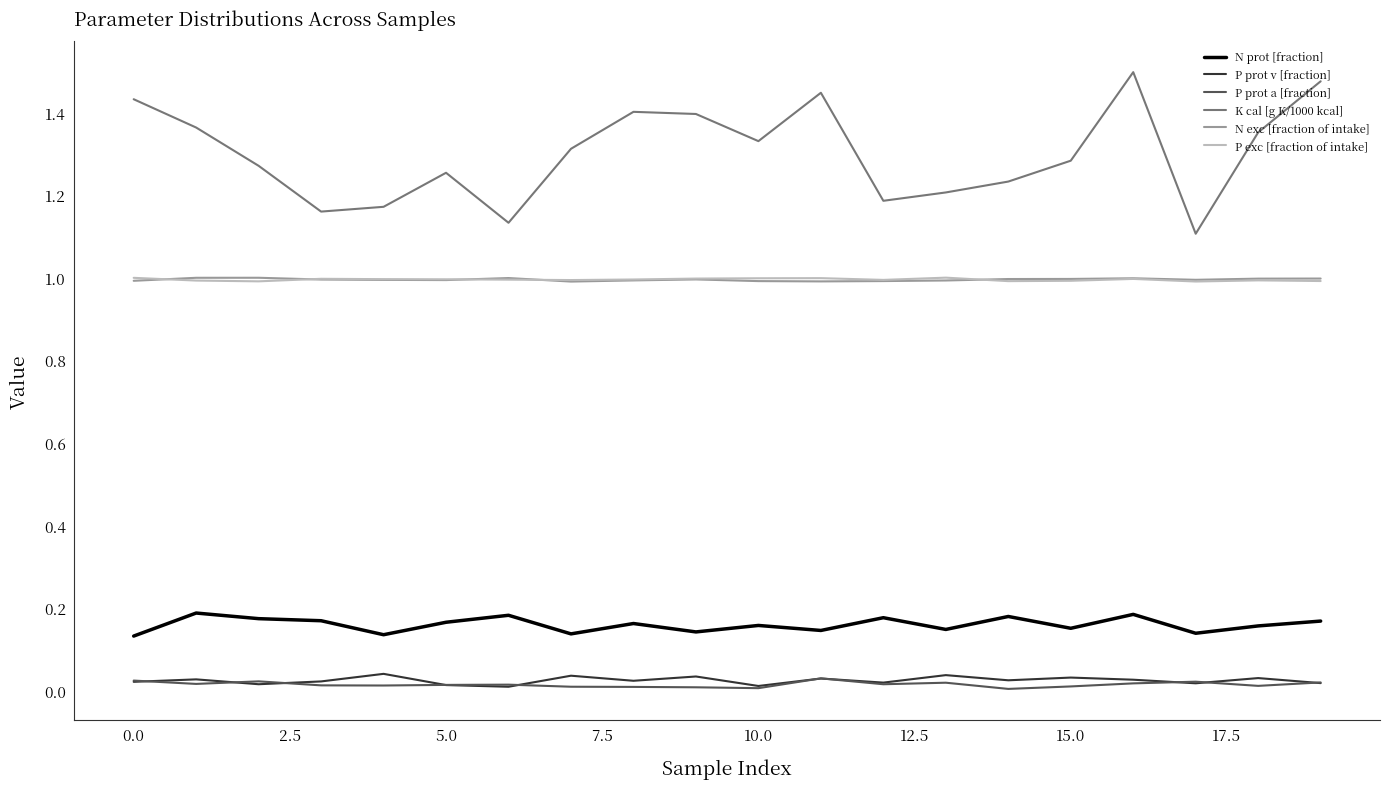

Which series has the largest total across all categories?

K cal [g K/1000 kcal]